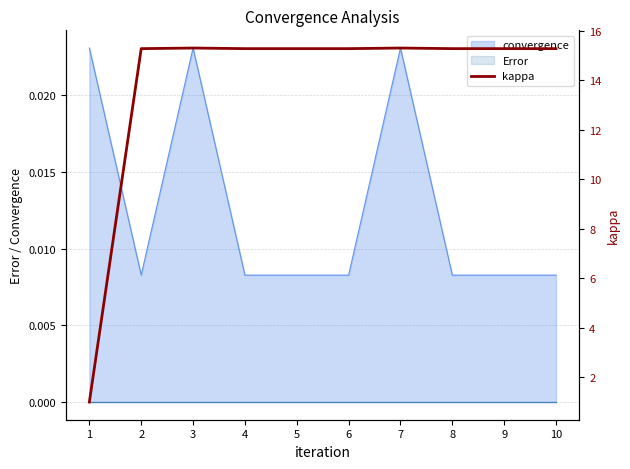

True or false: the data has more than 1 interior local peaks.

True